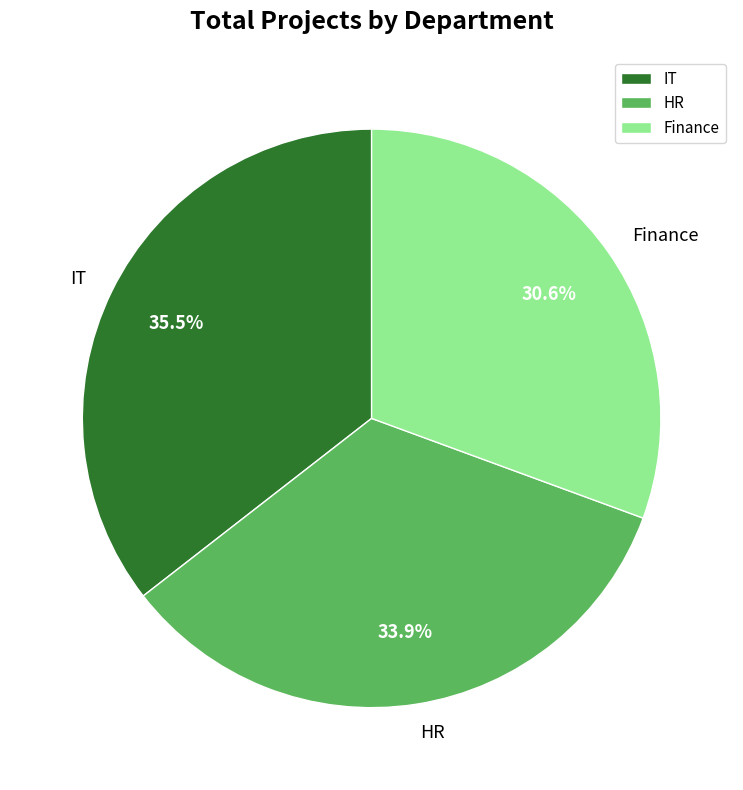

Between Finance and IT, which is larger?

IT